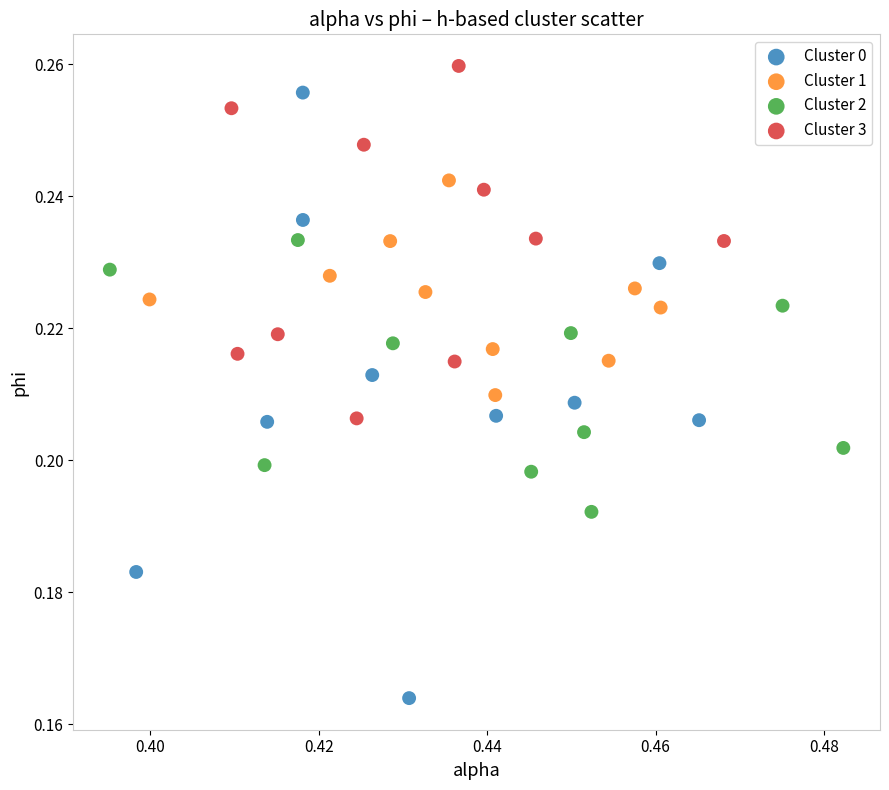

Which series has the widest spread of Y values?

Cluster 0